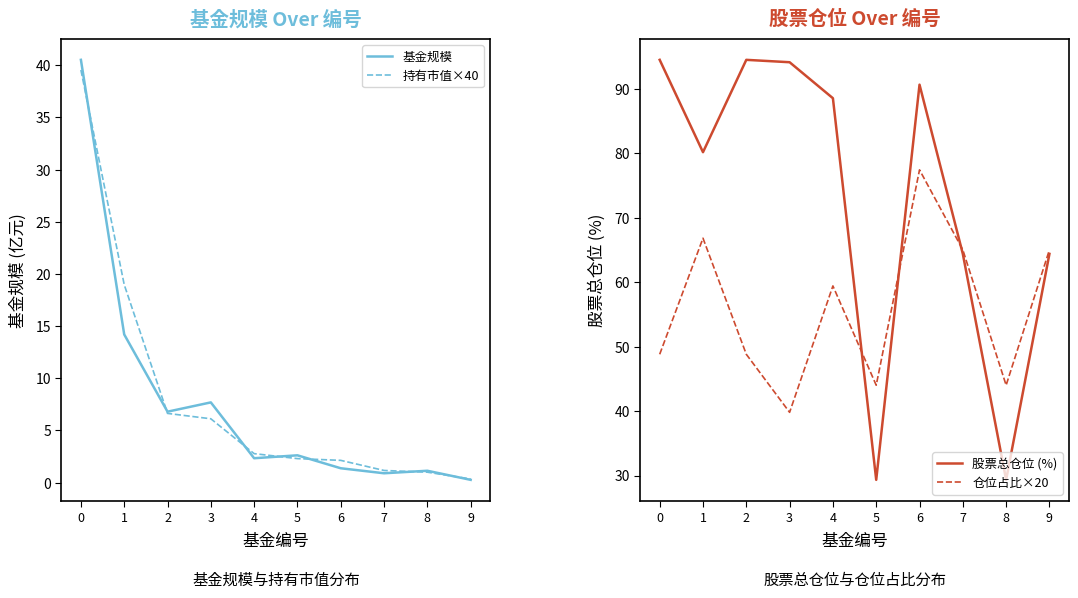

Reading left to right, transcribe all the data shown in this chart.

基金规模: 40.5	14.2	6.8	7.7	2.3	2.6	1.4	0.9	1.1	0.3
持有市值×40: 39.5	19.0	6.6	6.1	2.8	2.3	2.1	1.2	1.0	0.4
股票总仓位 (%): 94.5	80.1	94.5	94.1	88.5	29.3	90.6	64.4	29.3	64.4
仓位占比×20: 48.8	66.8	48.8	39.8	59.4	44.0	77.4	65.0	44.0	65.0